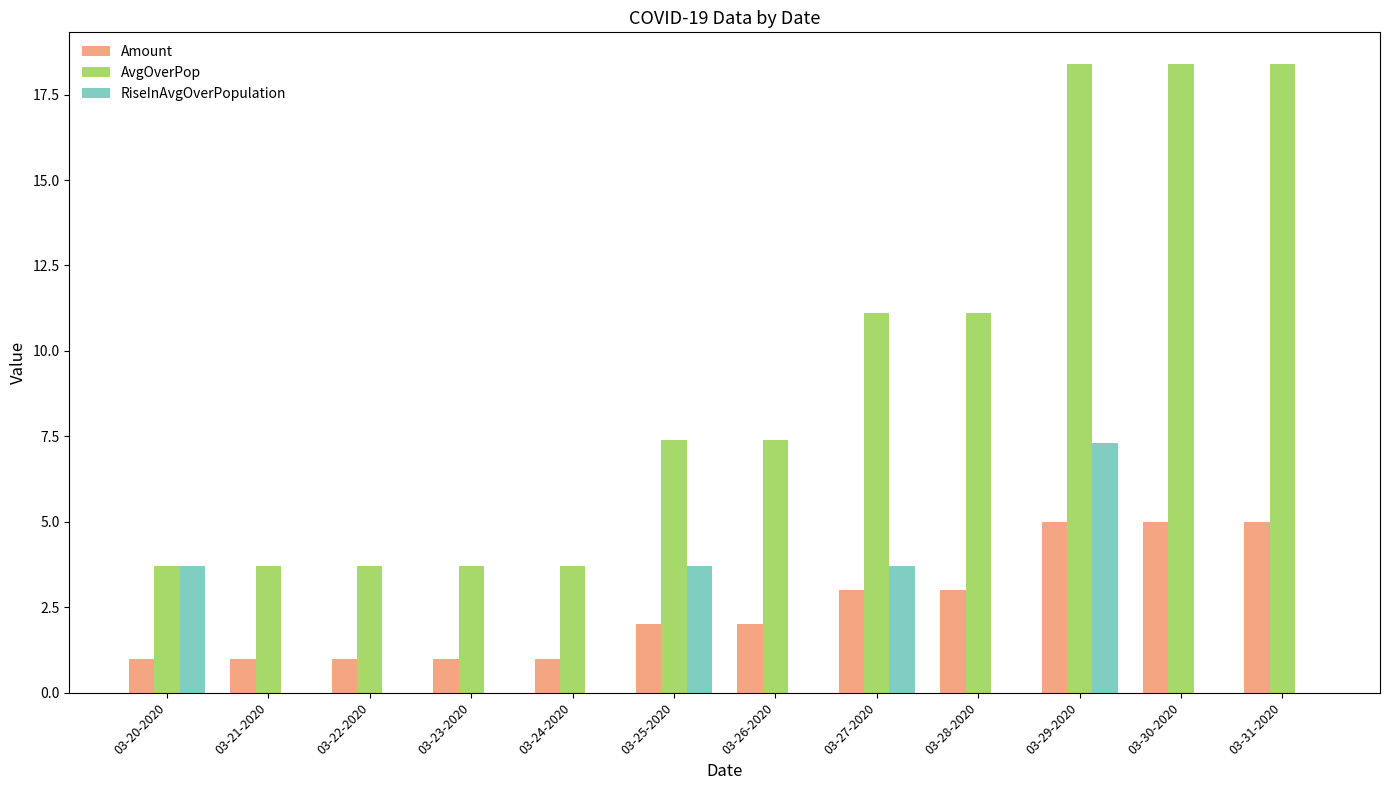

The value of Amount at 03-27-2020 is 3.0. True or false?

True